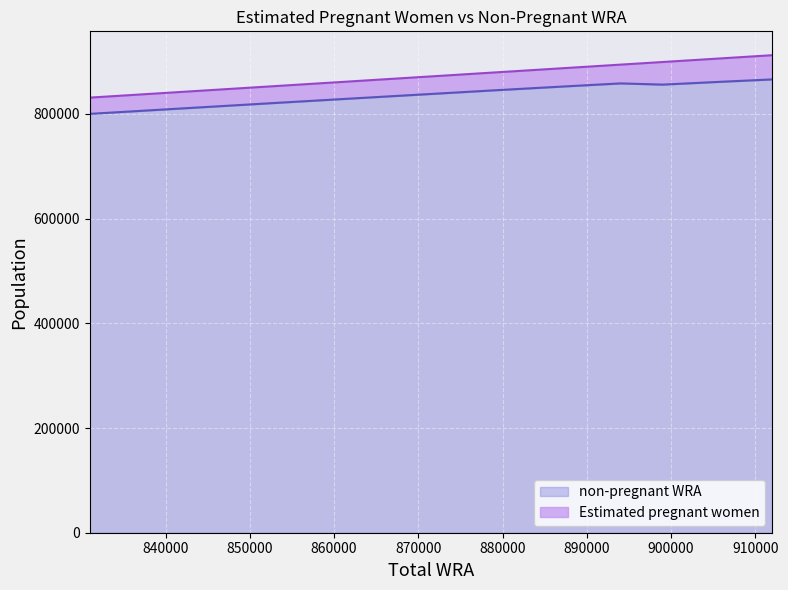

Is it true that the value at 906000 is 861313.6?

True